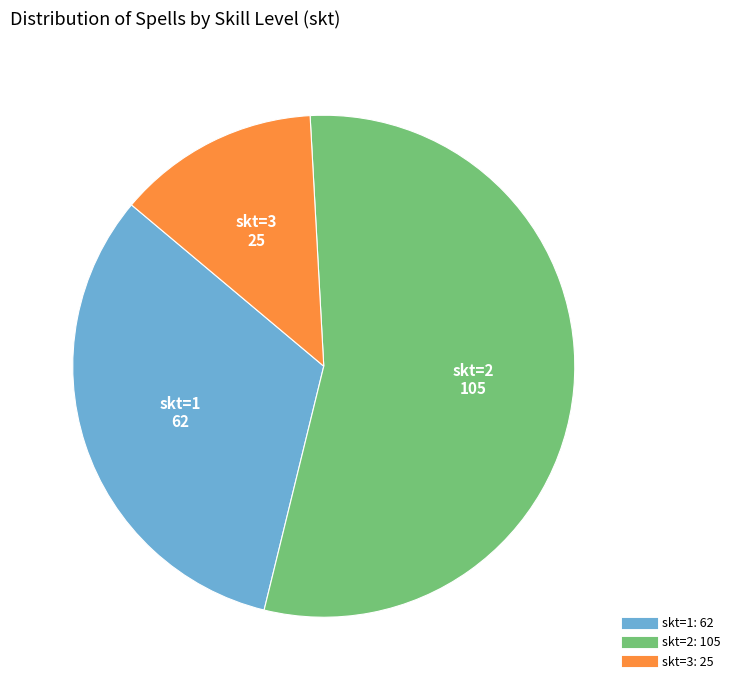

Is there any slice that represents more than half of the pie?

Yes